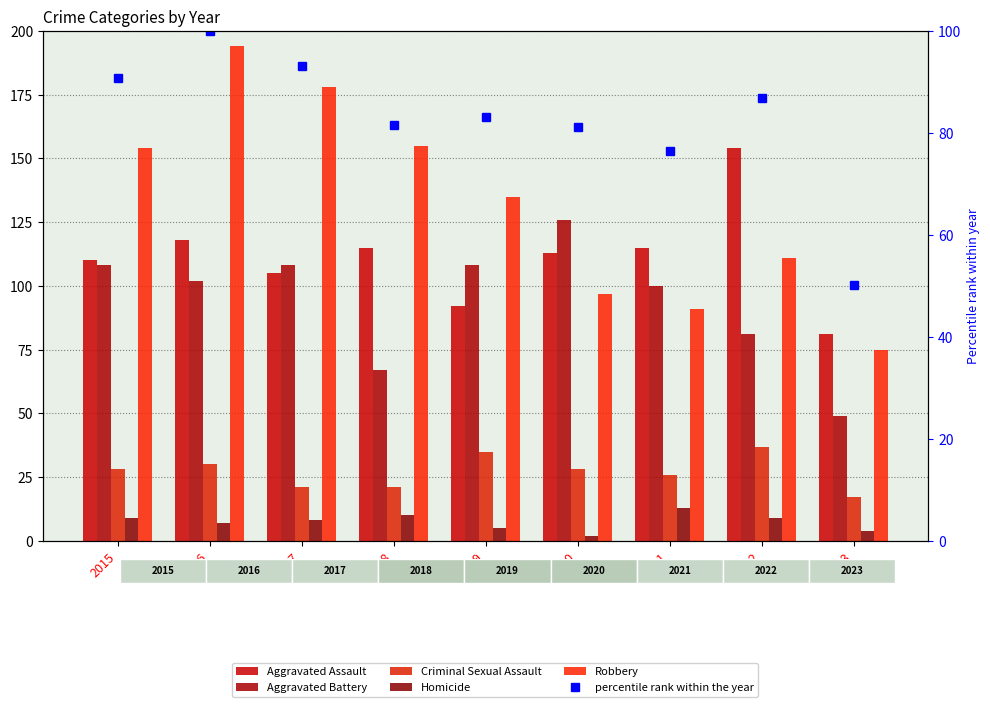

Which category has the lowest value in the Robbery series?

2023